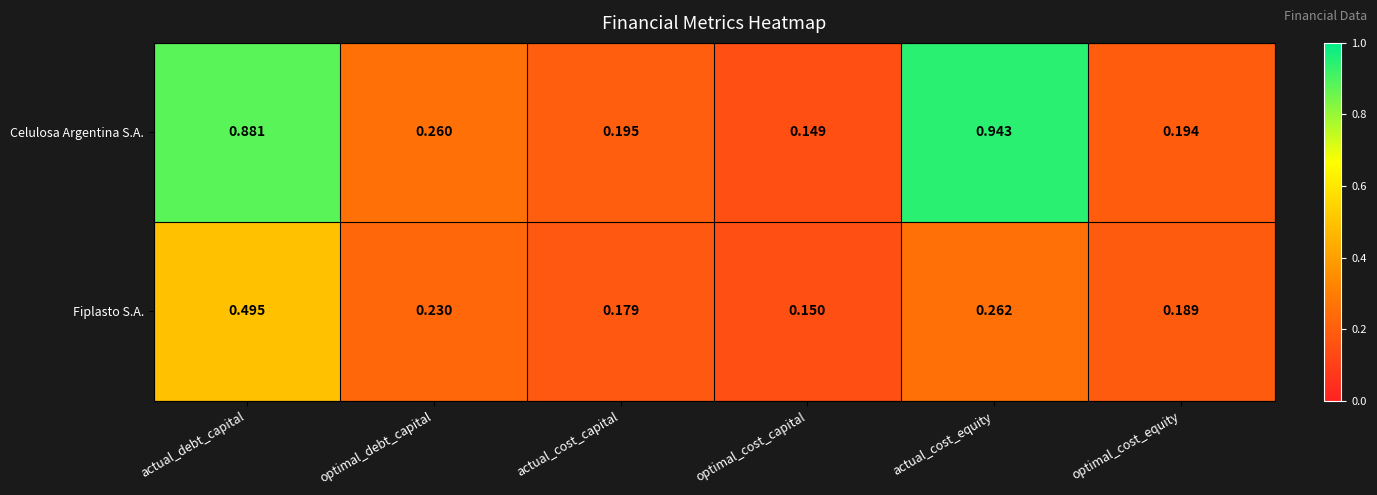

List the labels in order of Fiplasto S.A. value, largest first.

actual_debt_capital, actual_cost_equity, optimal_debt_capital, optimal_cost_equity, actual_cost_capital, optimal_cost_capital